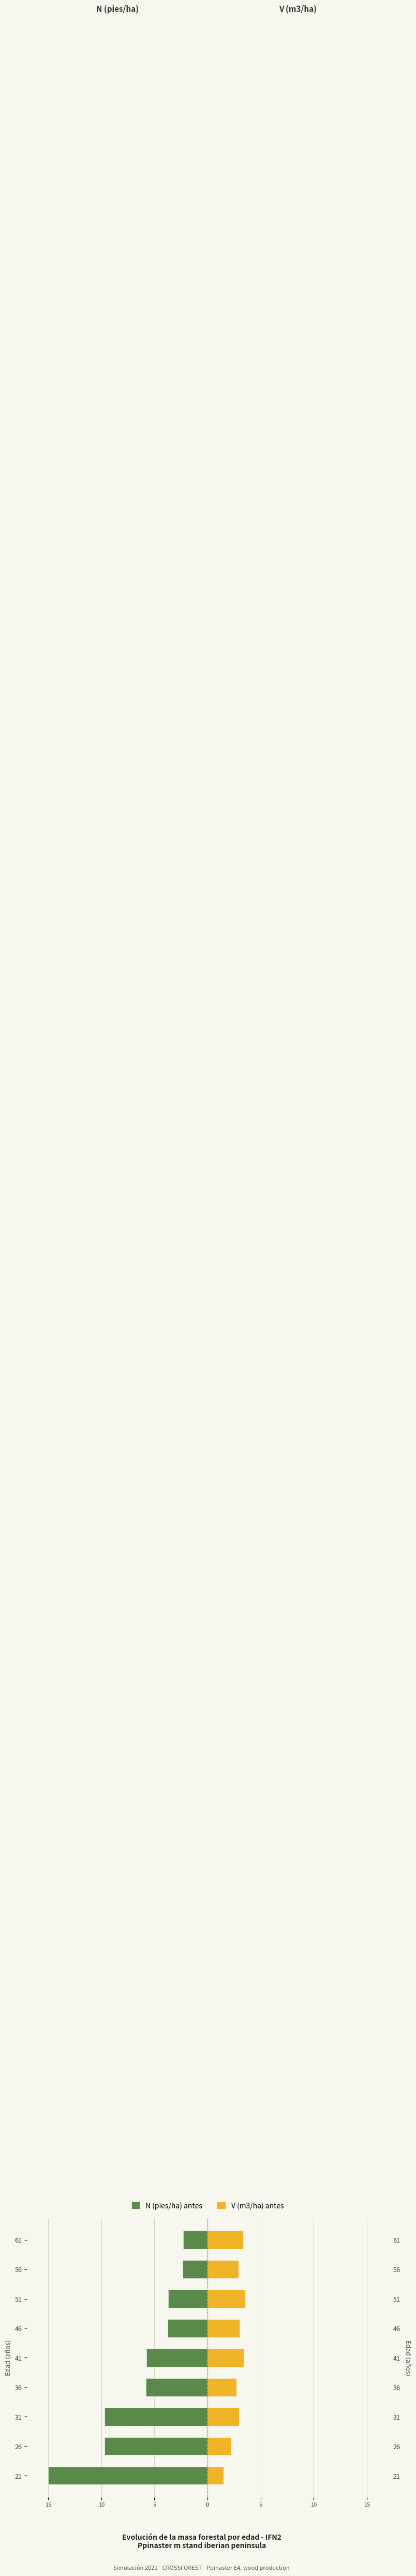

The N (pies/ha) antes series shows -5.8 at 41. True or false?

True